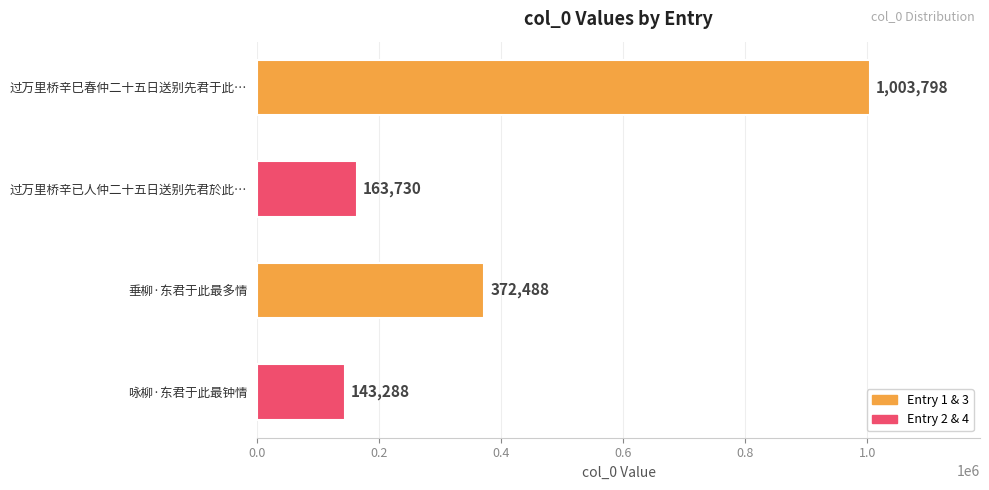

Reading top to bottom, what are all the values shown in this chart?

过万里桥辛巳春仲二十五日送别先君于此…=1003798	过万里桥辛已人仲二十五日送别先君於此…=163730	垂柳·东君于此最多情=372488	咏柳·东君于此最钟情=143288